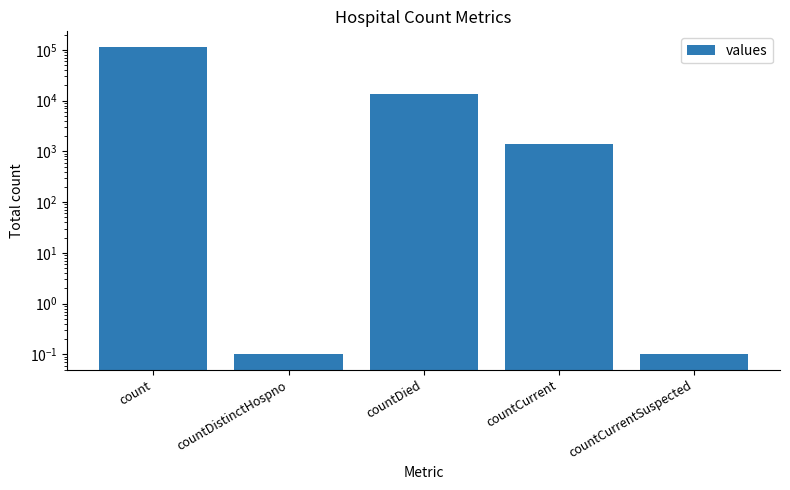

Rank the categories by value from lowest to highest.

countDistinctHospno, countCurrentSuspected, countCurrent, countDied, count